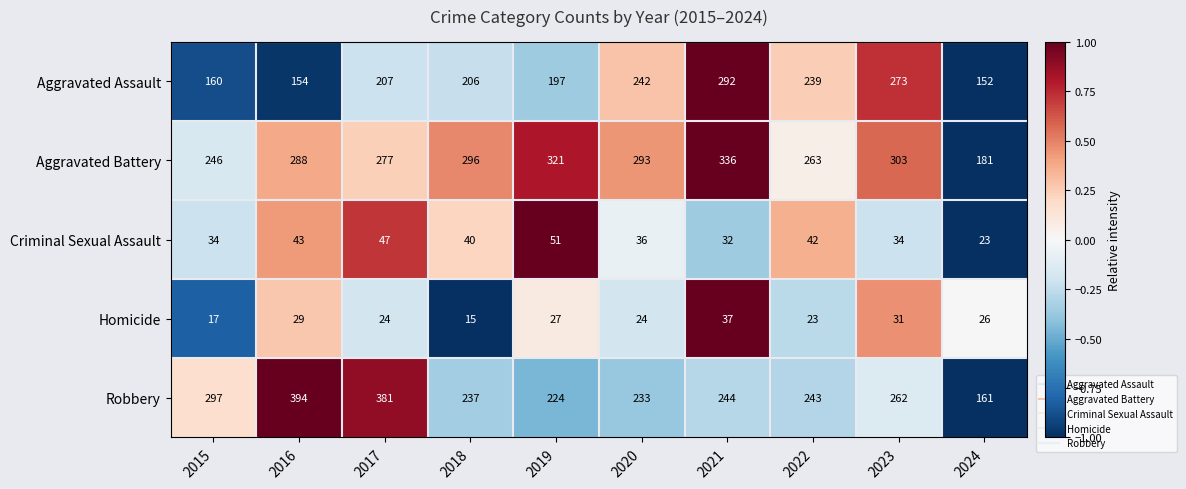

What is the difference between the highest and lowest values at 2020?

269